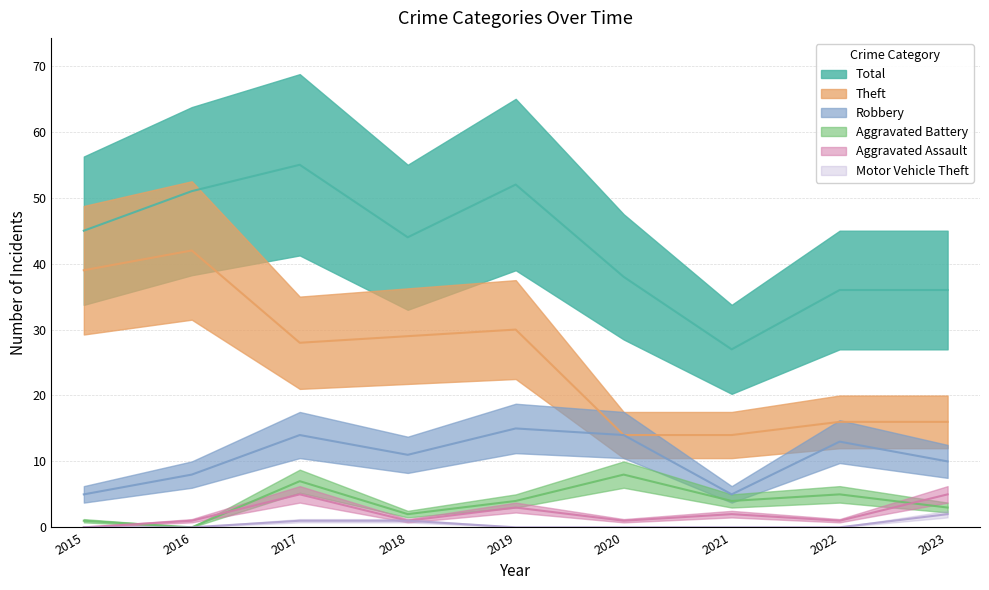

List the labels in order of Robbery value, smallest first.

2015, 2021, 2016, 2023, 2018, 2022, 2017, 2020, 2019